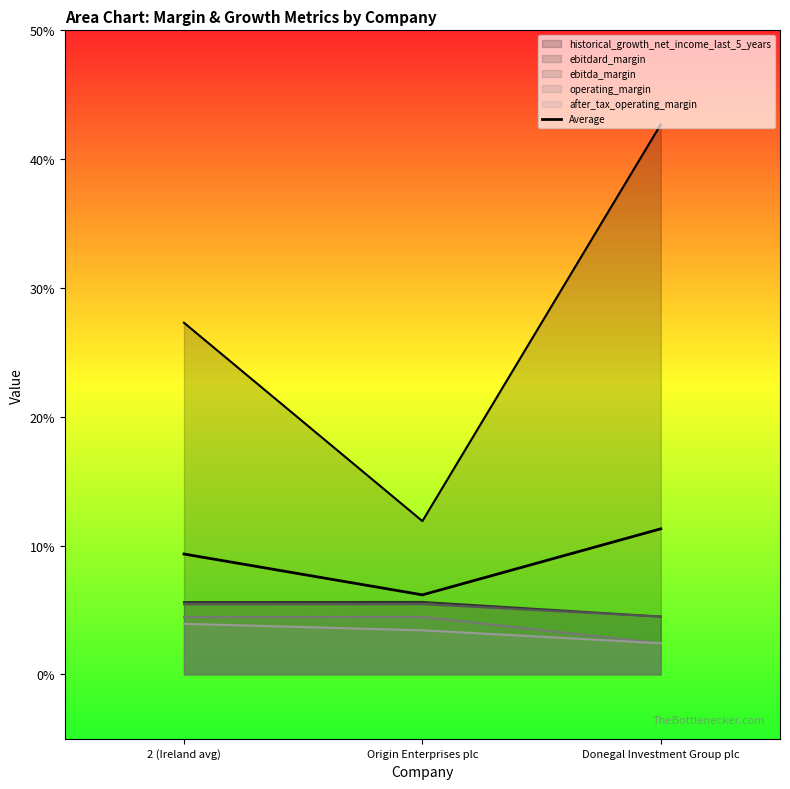

Rank the categories by value from highest to lowest.

Donegal Investment Group plc, 2 (Ireland avg), Origin Enterprises plc